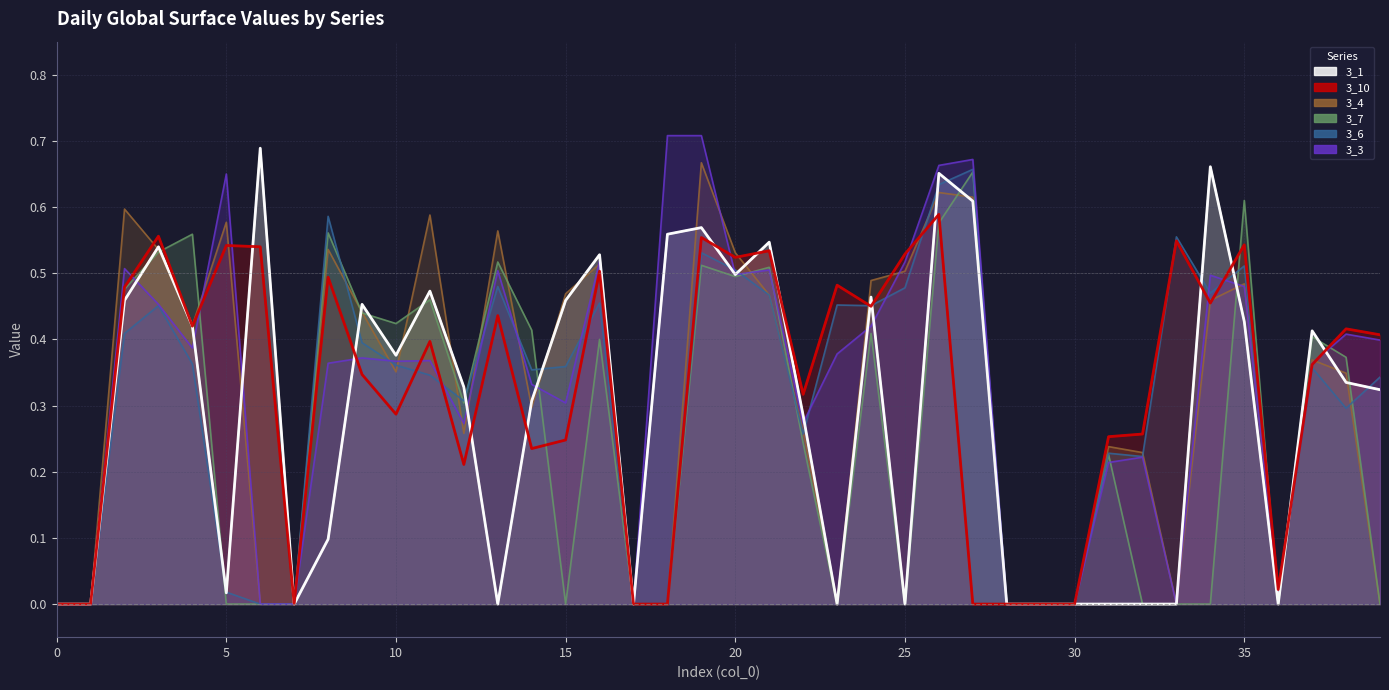

Which category has the highest value across all series?

18